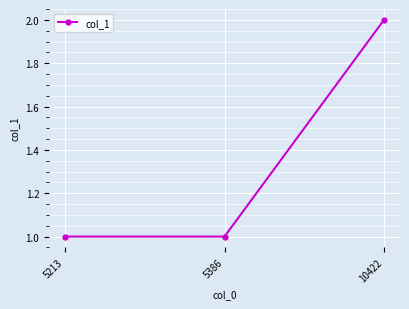

Is it true that the value at 5386 is 2?

False